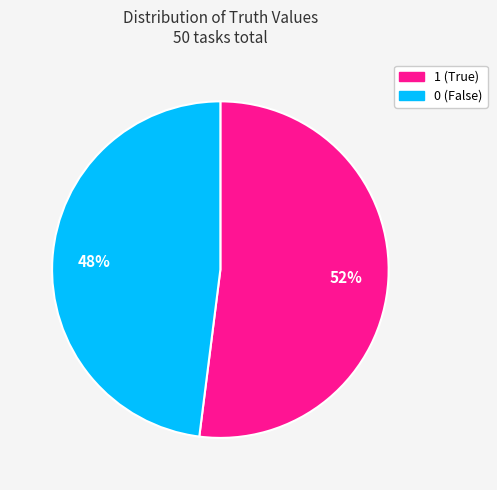

What is the ratio of the value at 1 to the value at 0?

1.1